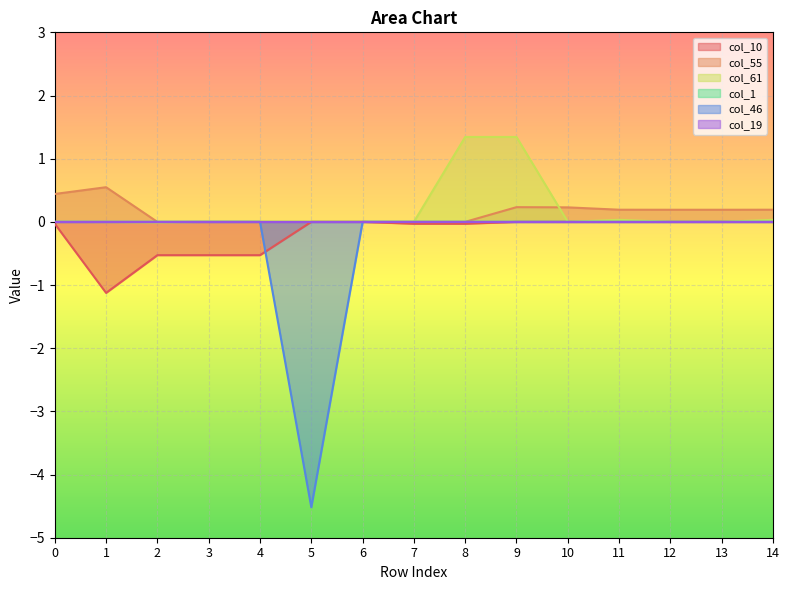

Between 6 and 10, which series saw the biggest shift?

col_55